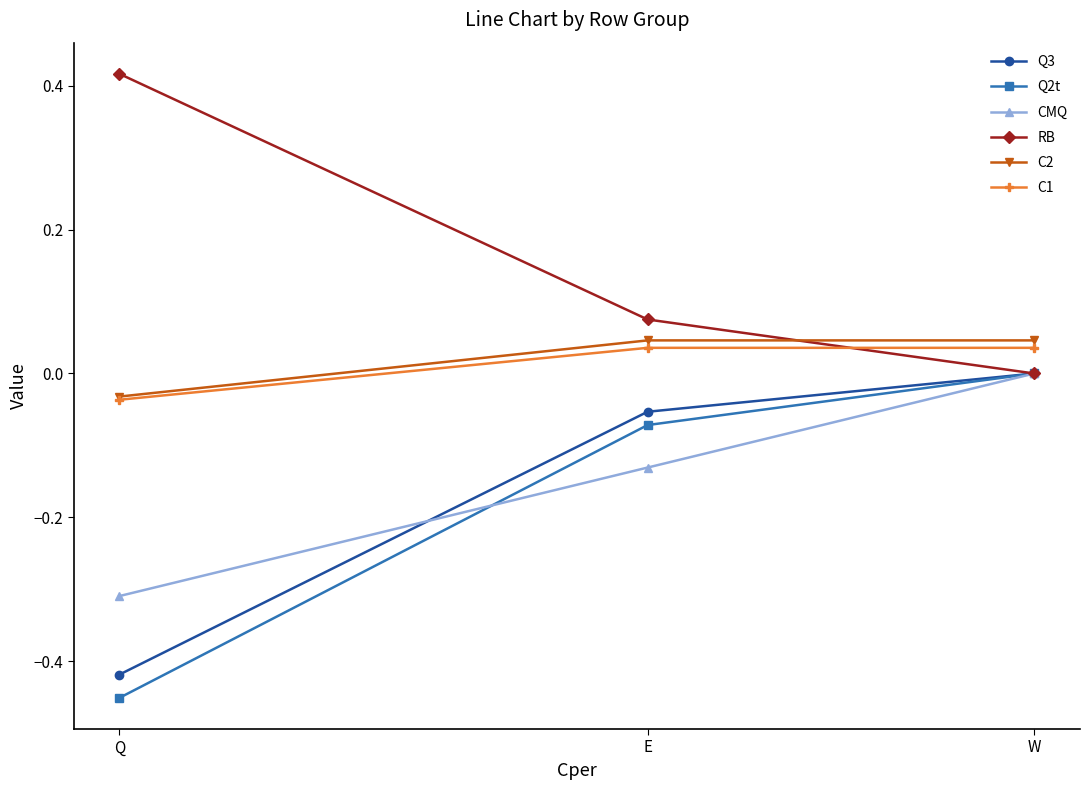

Between Q and W, which series saw the biggest shift?

Q2t